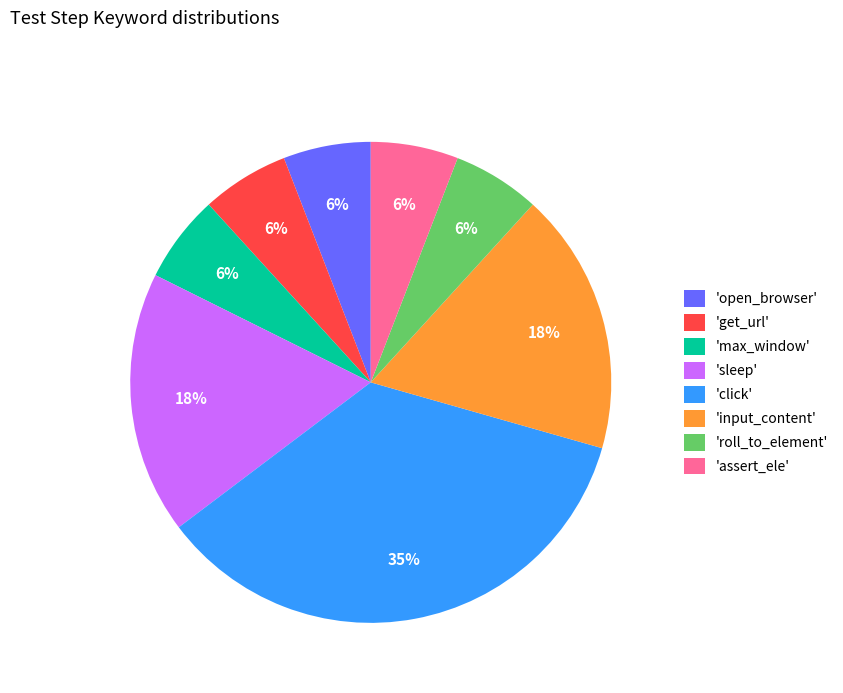

Combined, do 'roll_to_element' and 'click' account for over 50%?

No